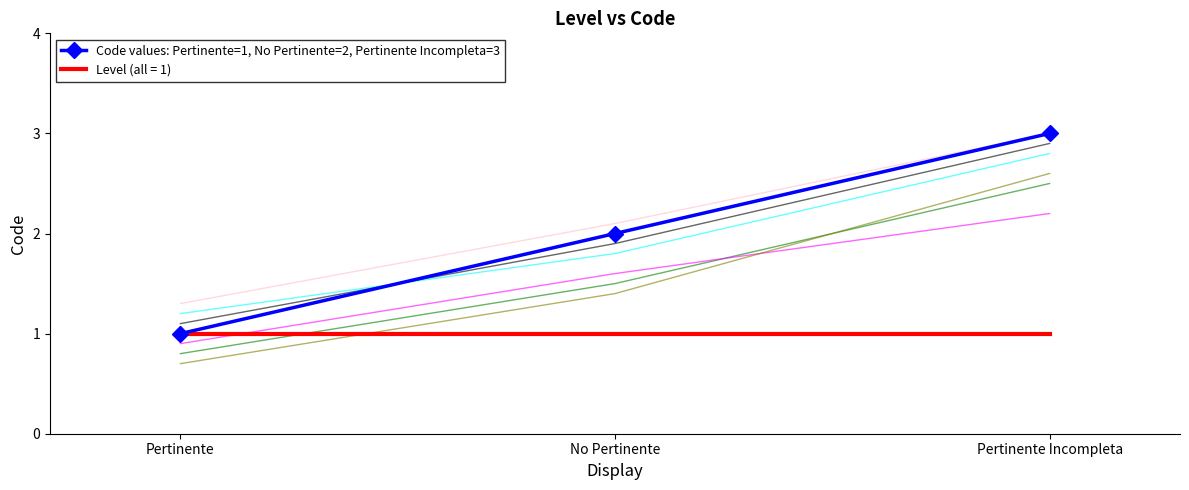

List the labels in order of value, smallest first.

Pertinente, No Pertinente, Pertinente Incompleta